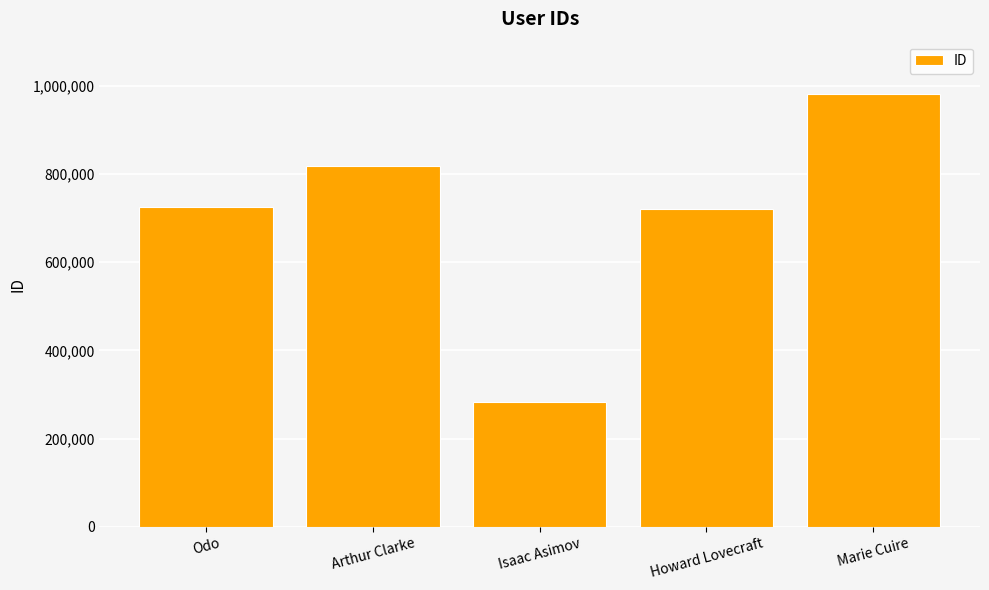

How many data points does each series have?

5